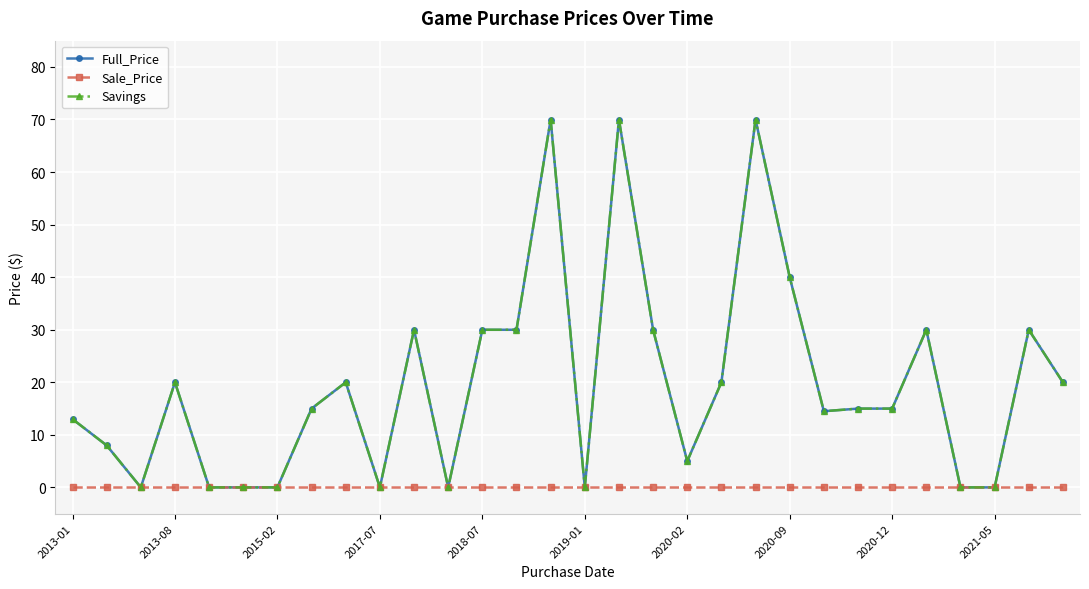

True or false: Savings has more than 2 points higher than both neighbors.

True